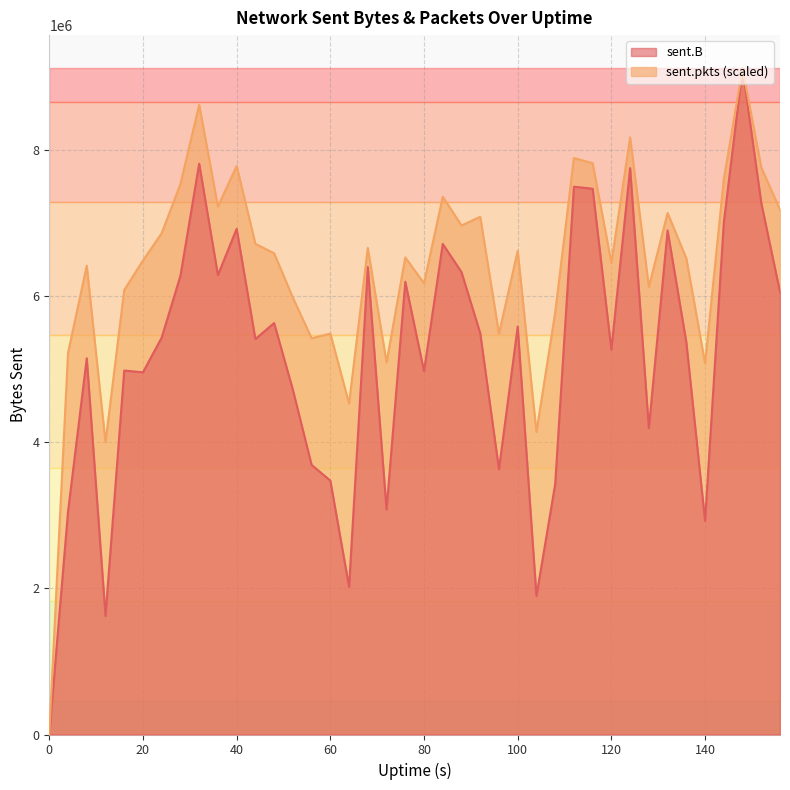

Does the chart display data point markers on the line(s)?

No